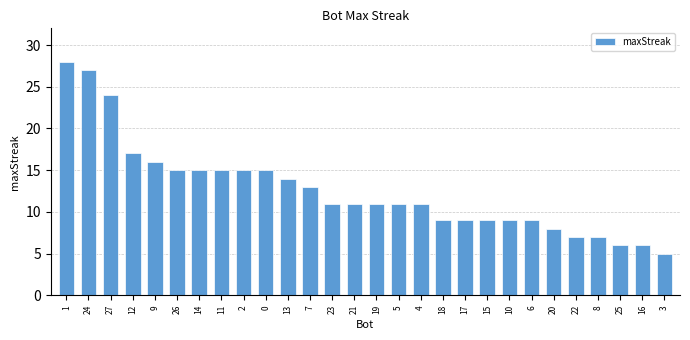

What is the label of the 22nd bar from the left?

6